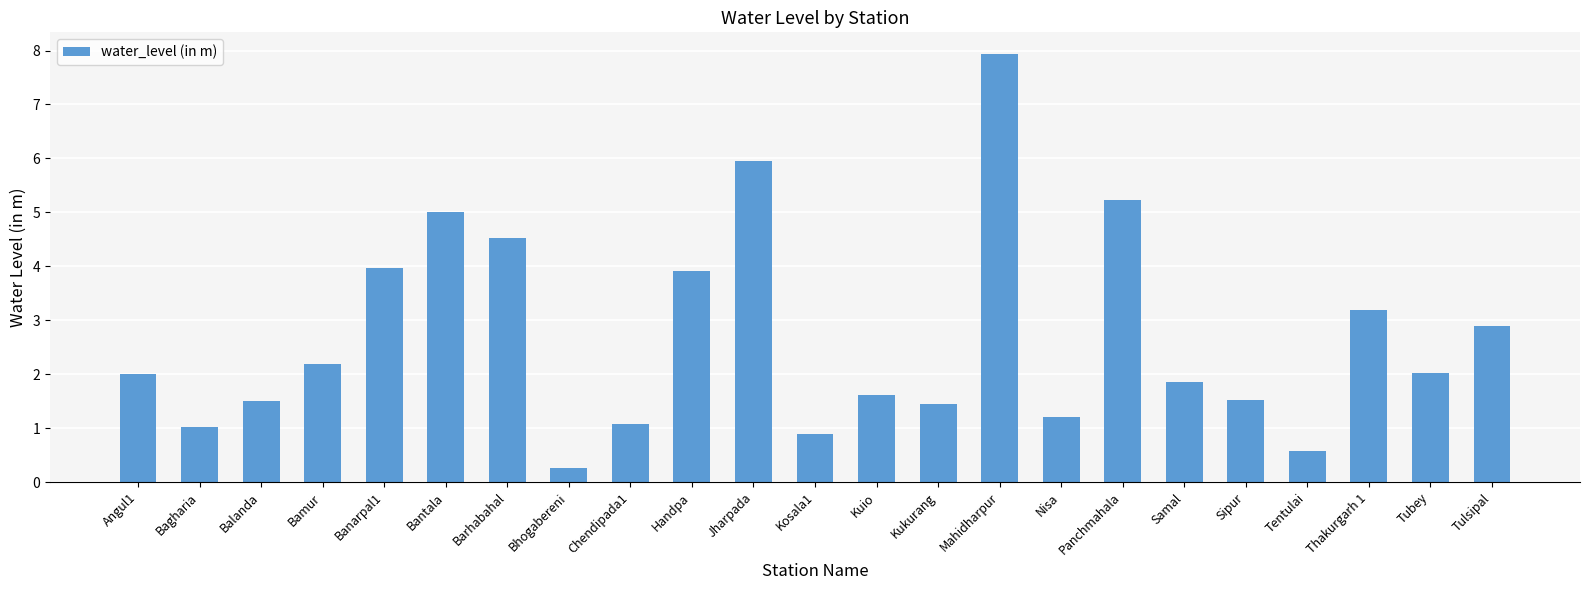

Read the value at Kuio.

1.6